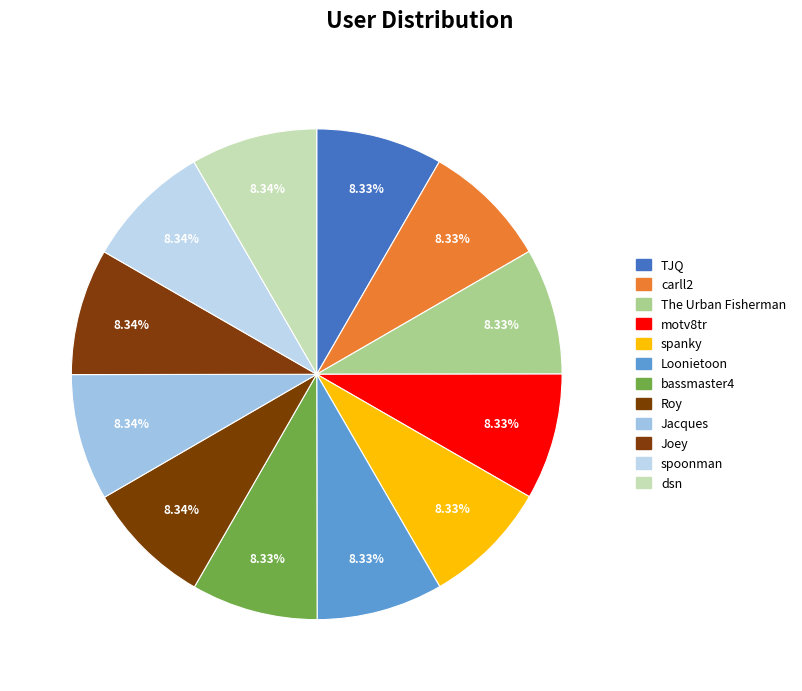

How many segments does this pie chart have?

12